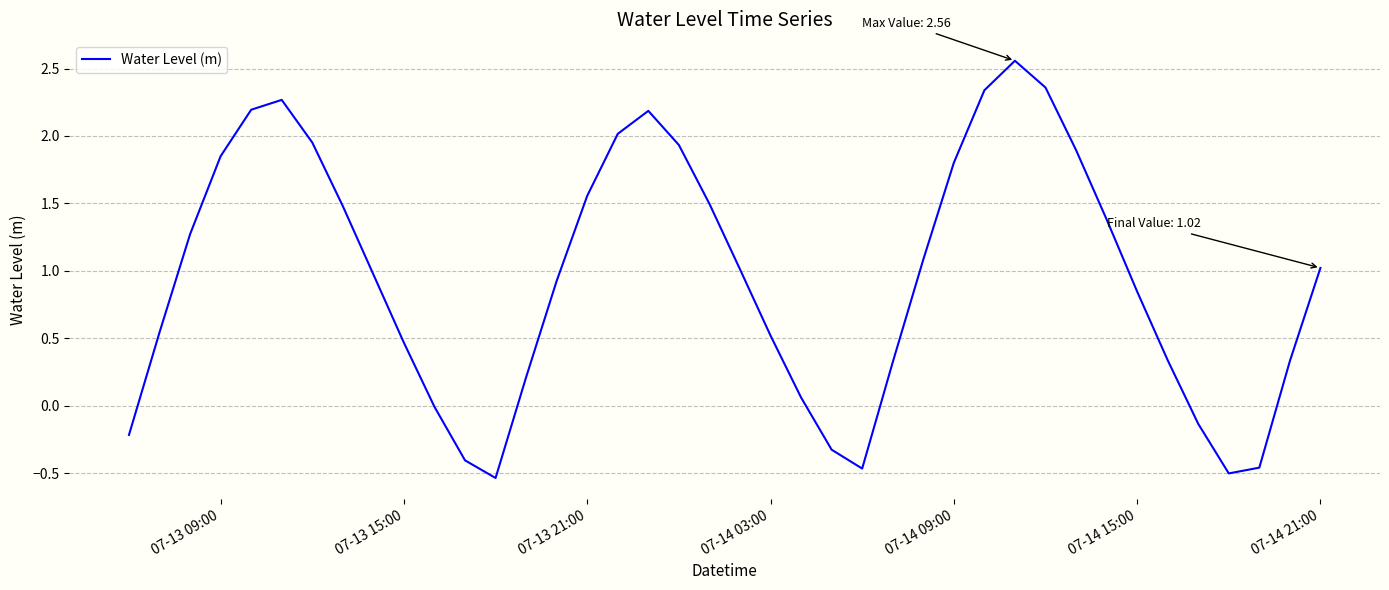

What is the difference between the maximum and minimum values?

3.1